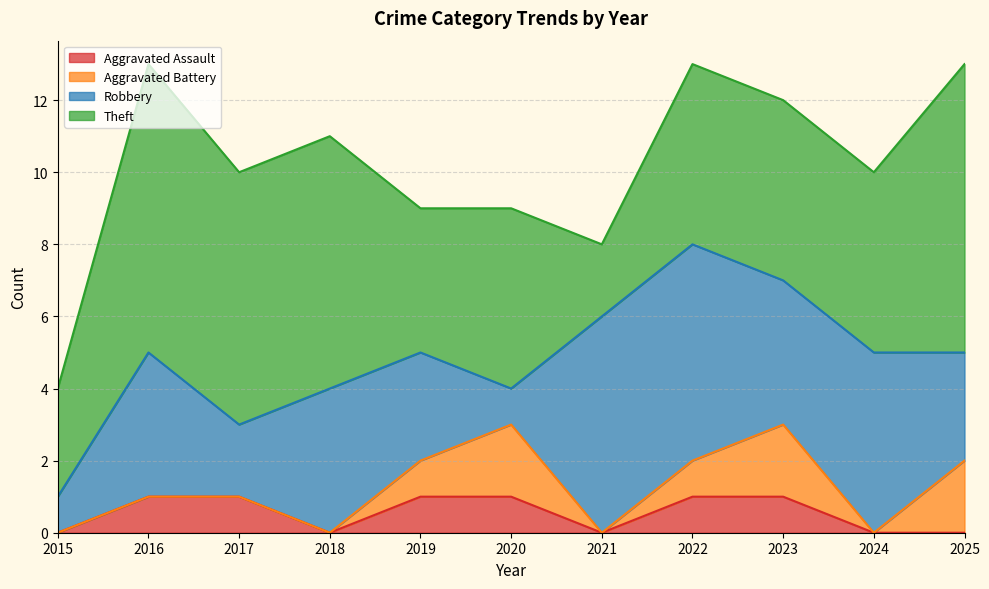

At how many categories does at least one series exceed 7?

2